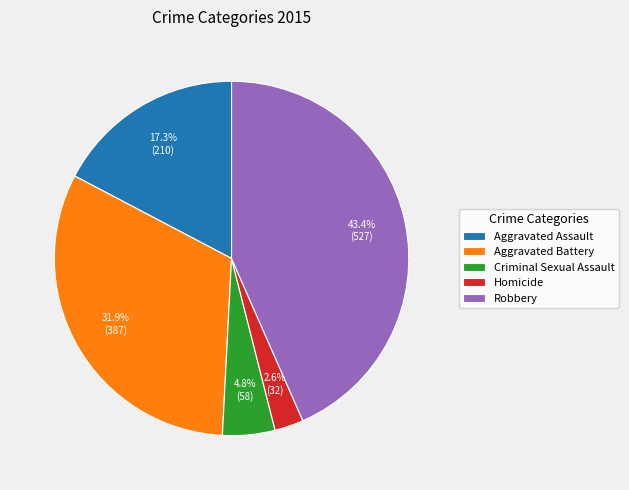

How many slices are in this pie chart?

5